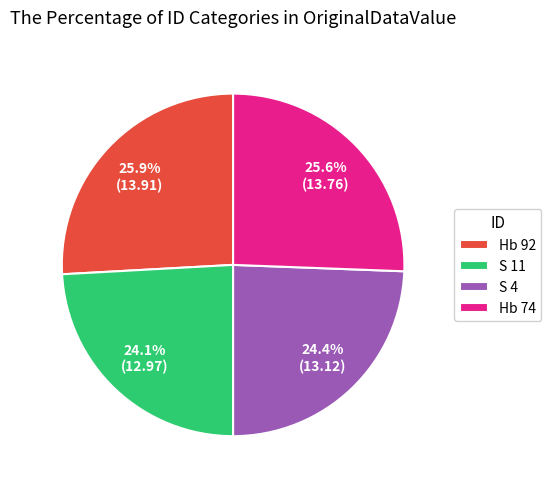

Count the number of slices in the pie.

4